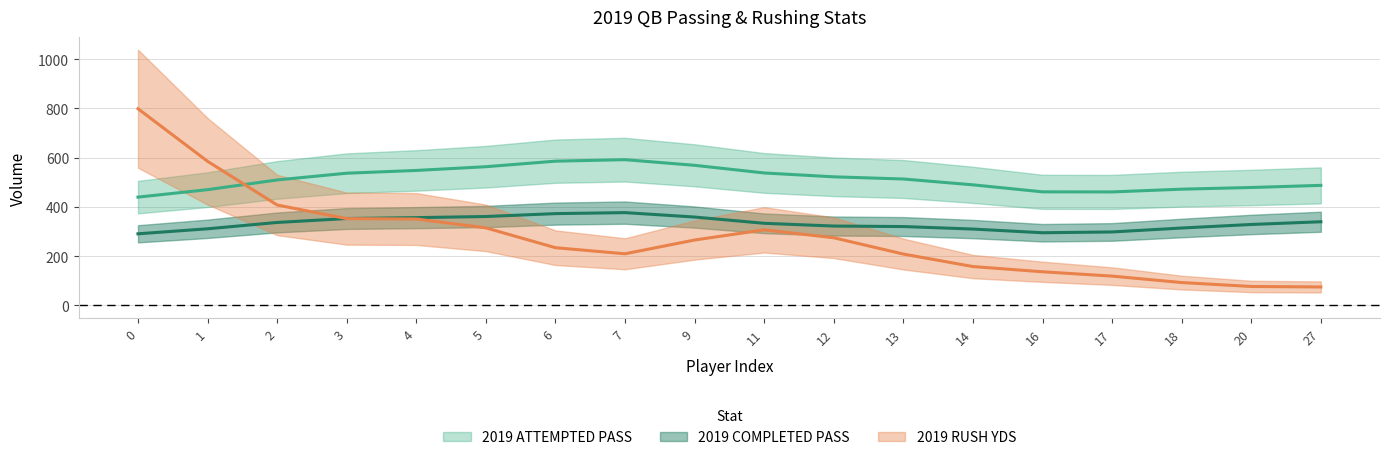

Is the value of 2019 COMPLETED PASS at 7 greater than the value of 2019 RUSH YDS at 17?

Yes